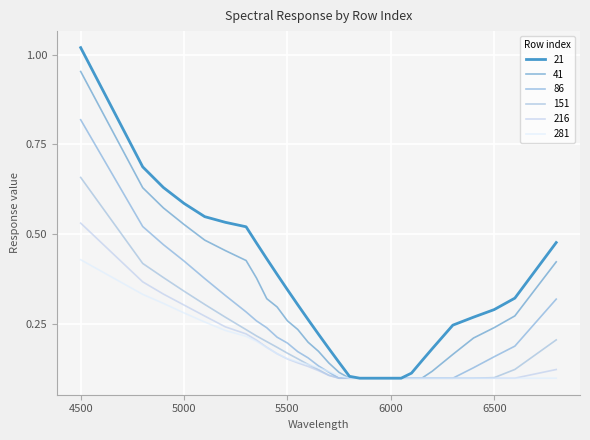

True or false: 86 and 21 intersect in this chart.

False